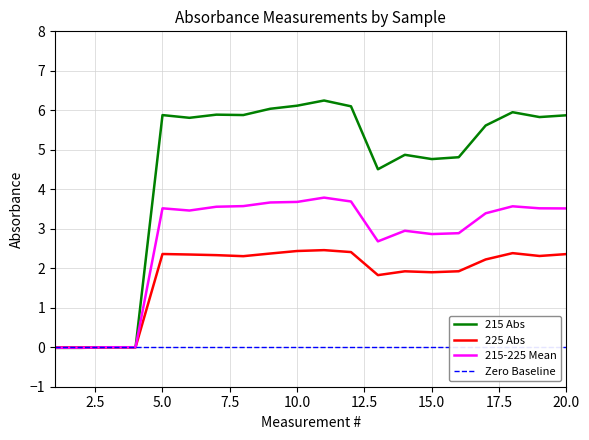

Which label corresponds to the smallest value in the chart?

1